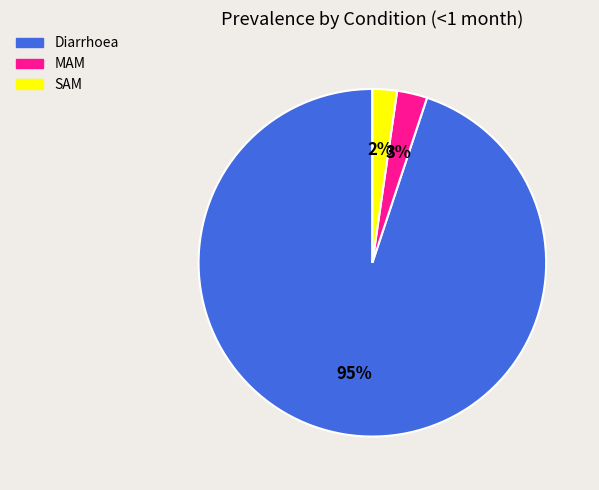

Which slice is the largest?

Diarrhoea